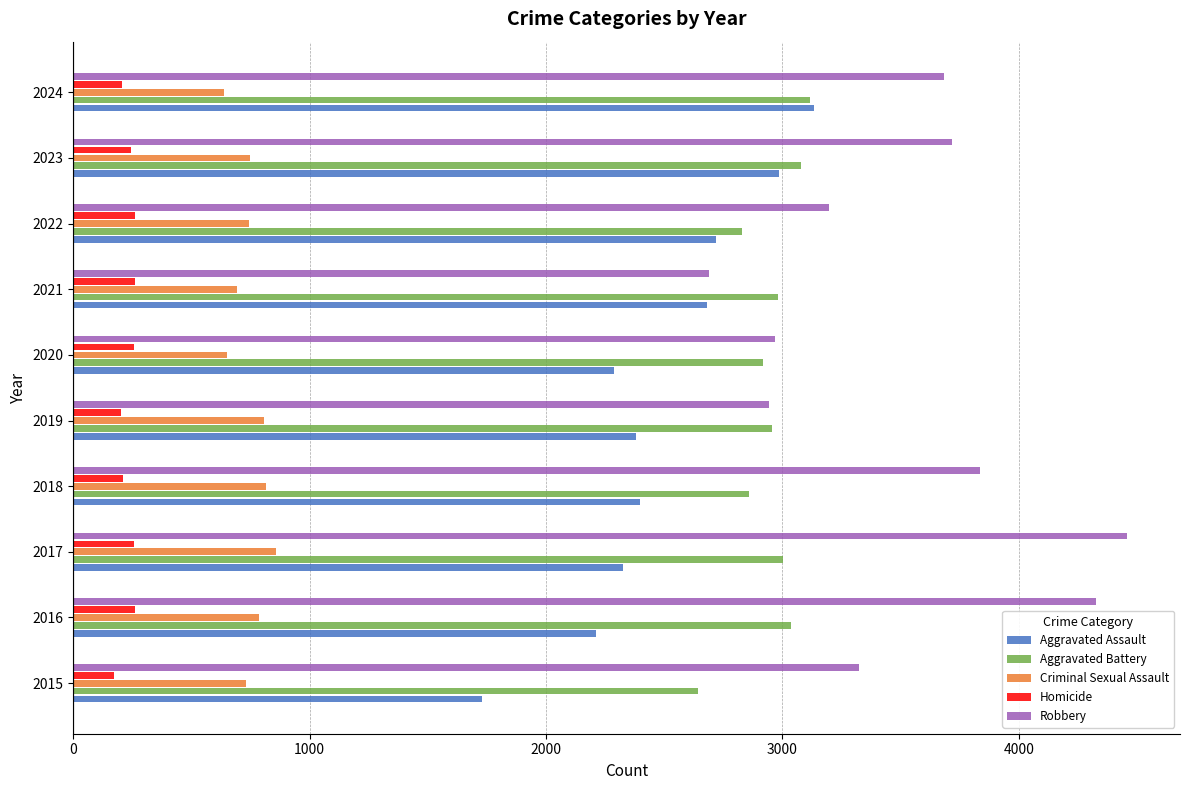

Where is Robbery nearest to the value 3574?

2024